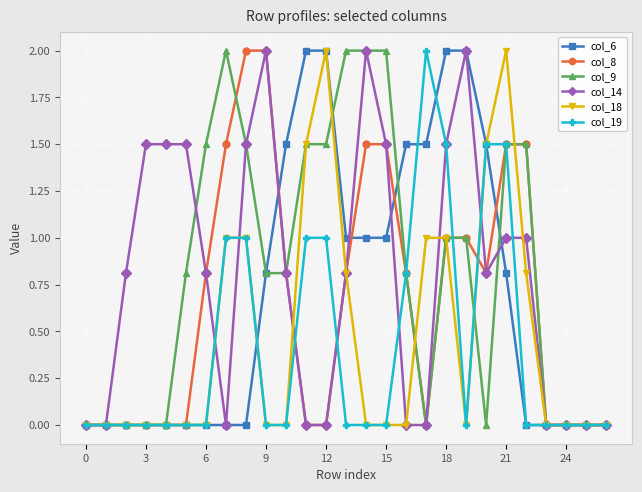

What is the value of the col_9 point at the 11th from the left?

0.8